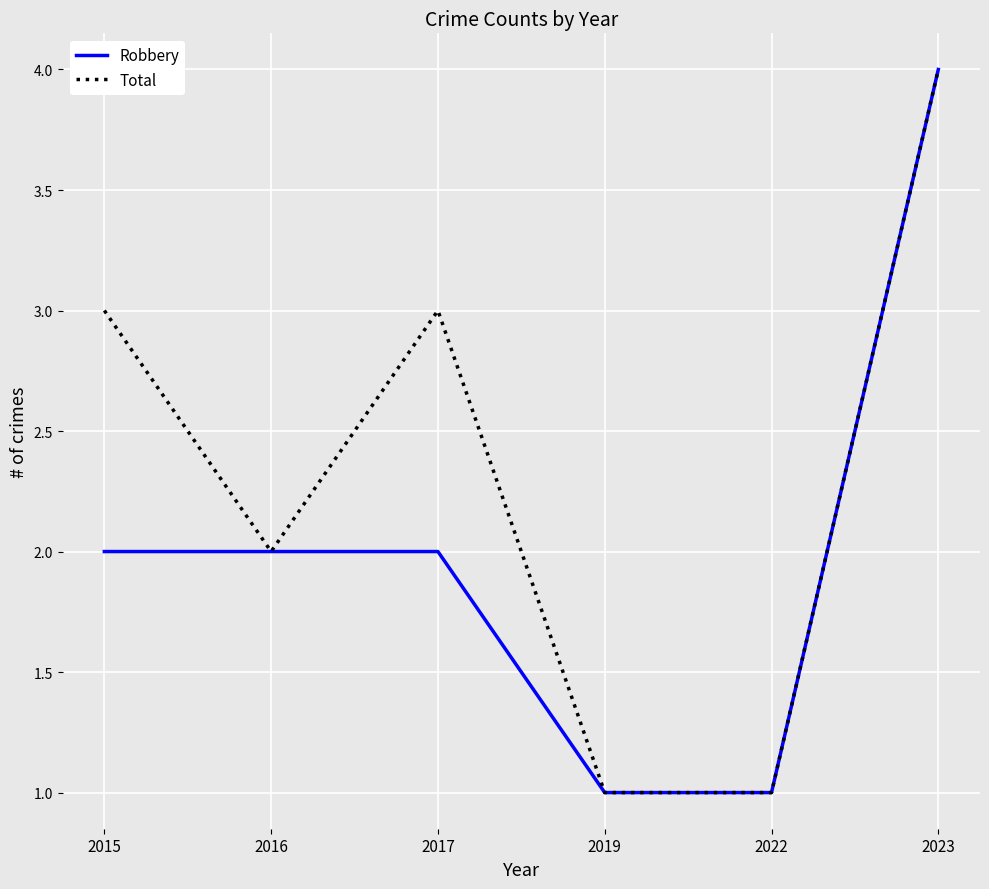

Which series changed the most between 2017 and 2023?

Robbery